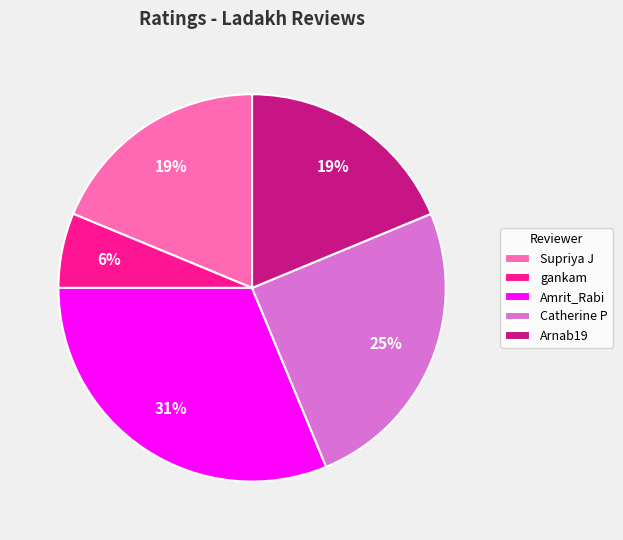

Is it true that Supriya J is 10% of the pie?

False